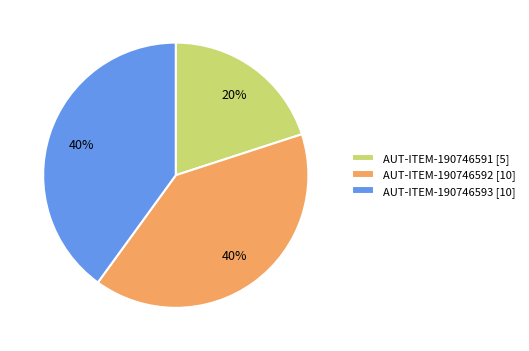

Is the sum of AUT-ITEM-190746592 [10] and AUT-ITEM-190746593 [10] greater than half?

Yes